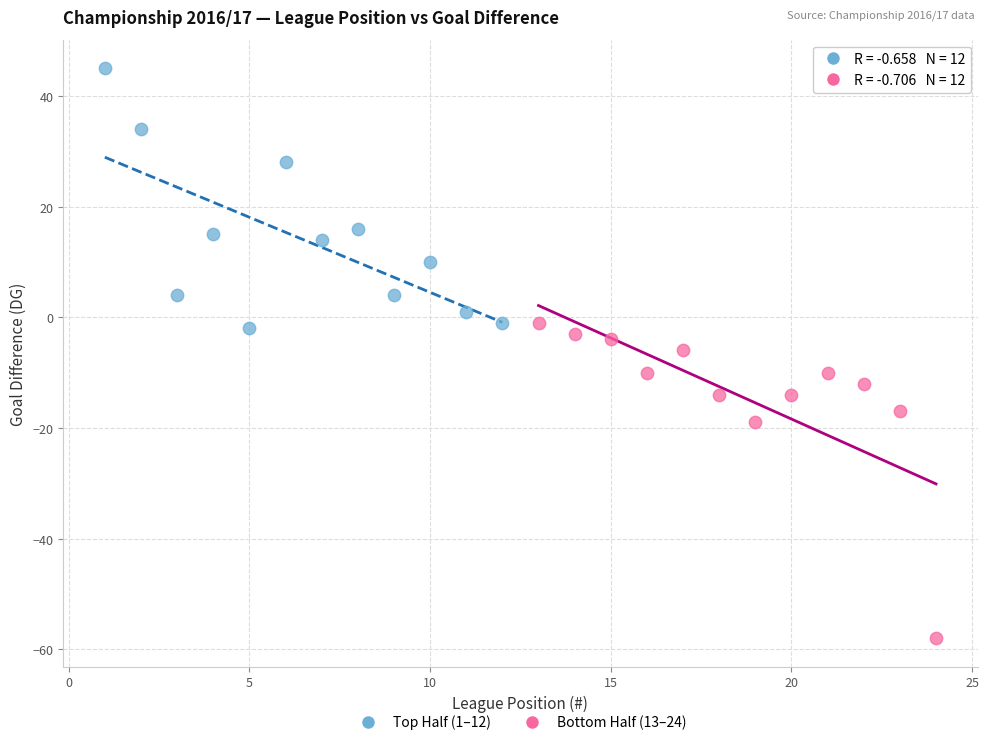

Which series has the largest Y range (max minus min)?

Bottom Half (13–24)